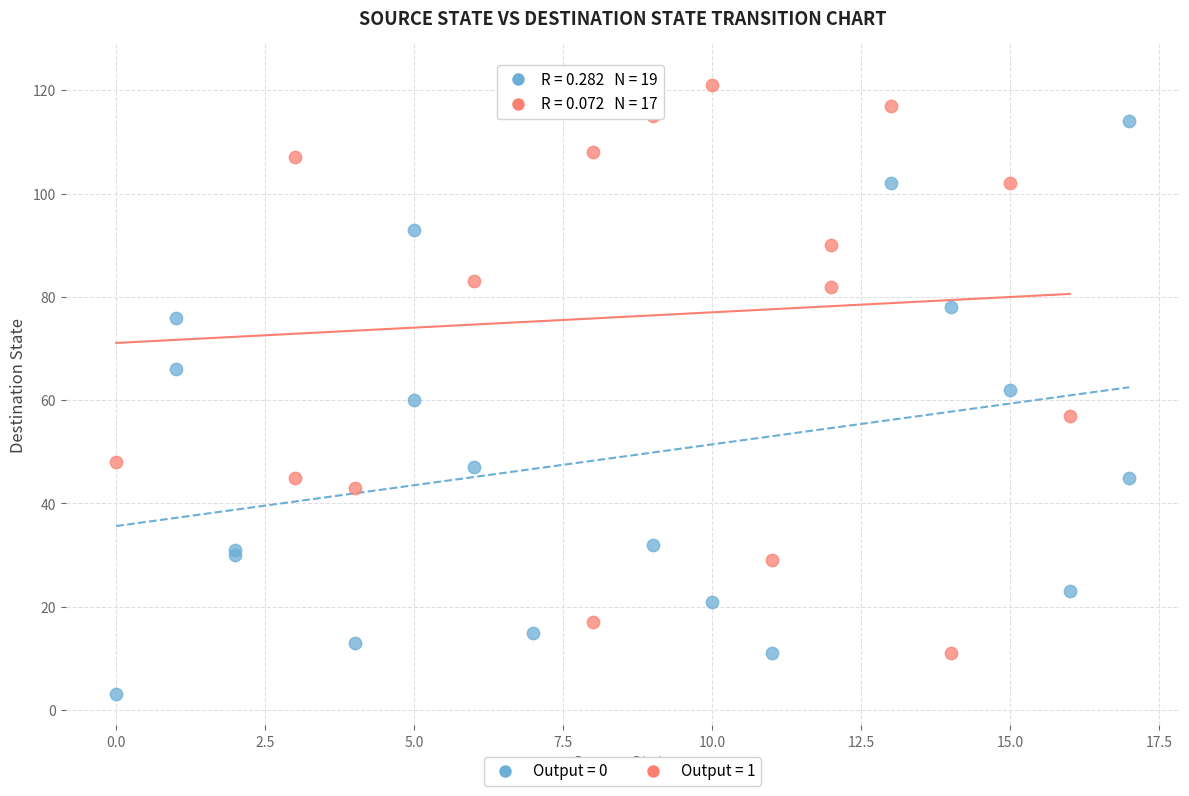

Which series contains the lowest Y value?

Output = 0